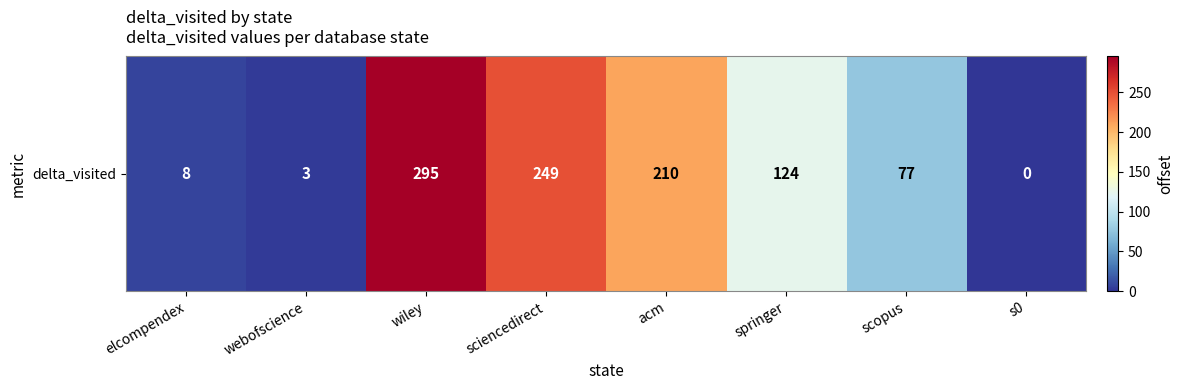

What is the sum of the values at springer and s0?

124